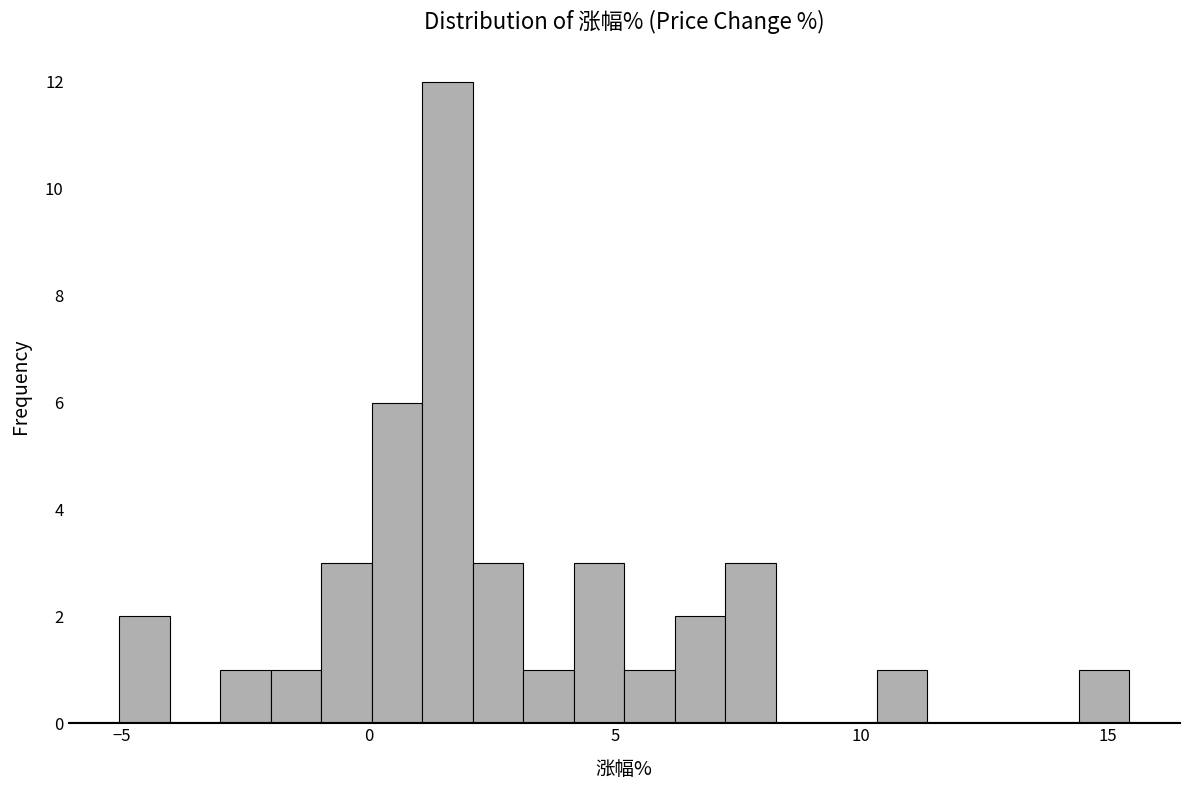

Around what value on the x-axis is the tallest bar? Give the approximate position of its centre, as read against the axis.

1.5